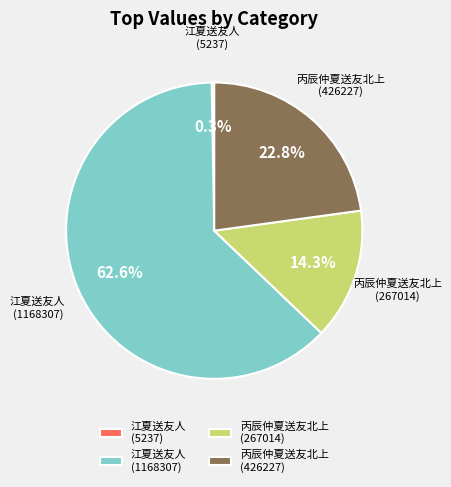

True or false: 江夏送友人 (1168307) accounts for 63% of the total.

True